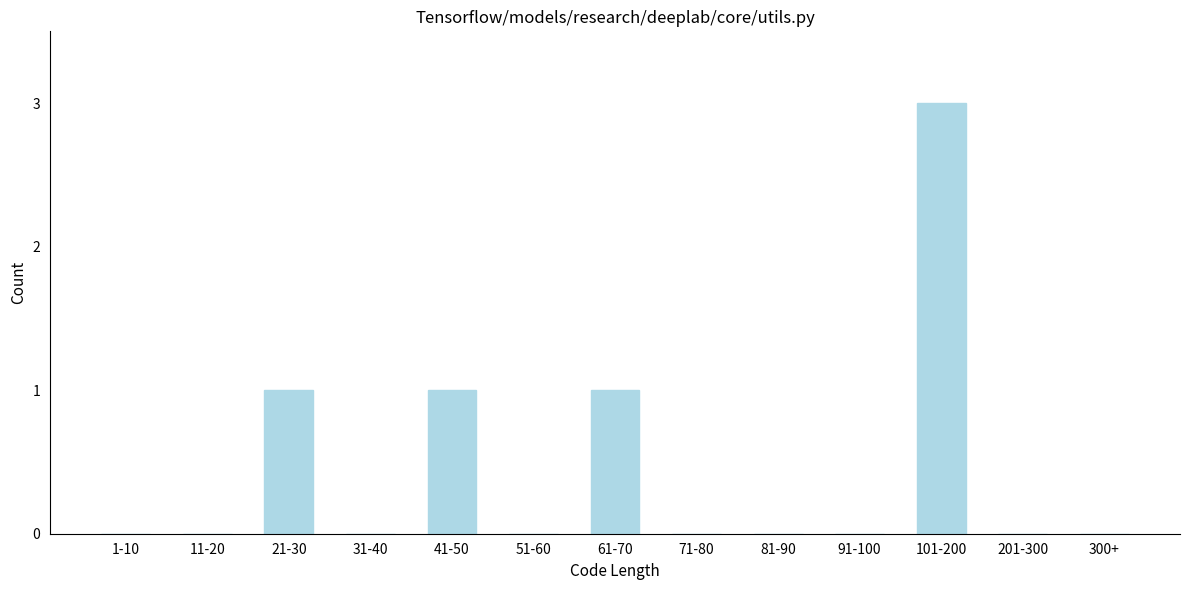

Reading left to right, extract all data points from this chart.

1-10=0	11-20=0	21-30=1	31-40=0	41-50=1	51-60=0	61-70=1	71-80=0	81-90=0	91-100=0	101-200=3	201-300=0	300+=0